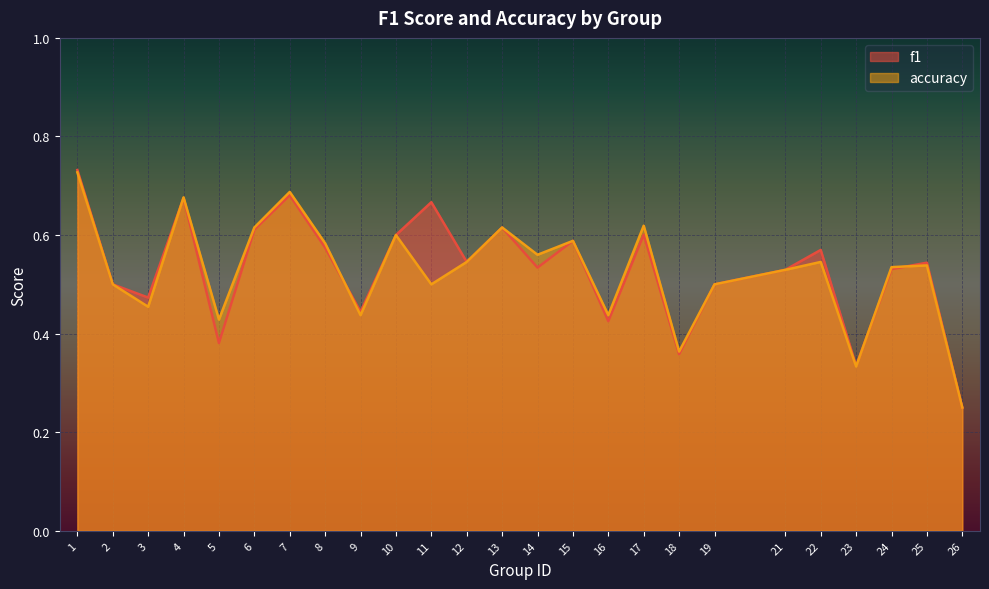

Between 11 and 2, which is larger?

11